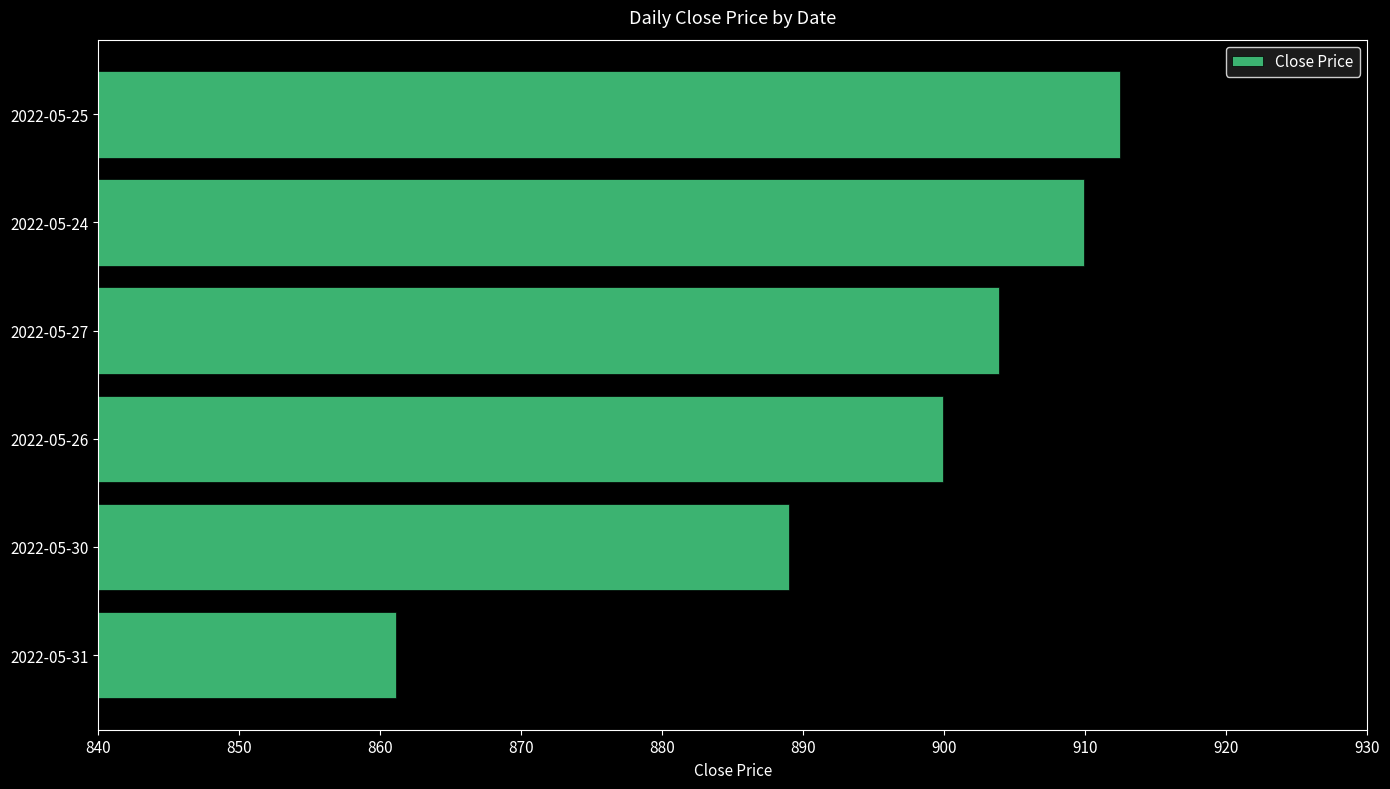

The value at 2022-05-25 is 229.1. True or false?

False